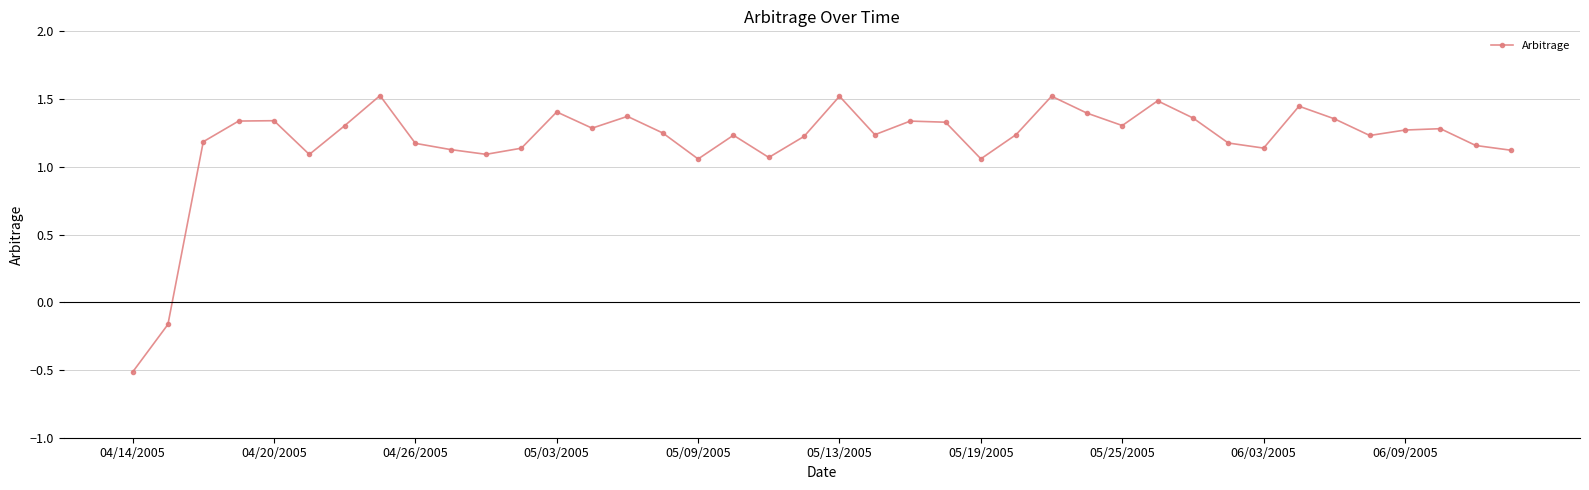

What is the value of the 1st point from the left?

-0.5